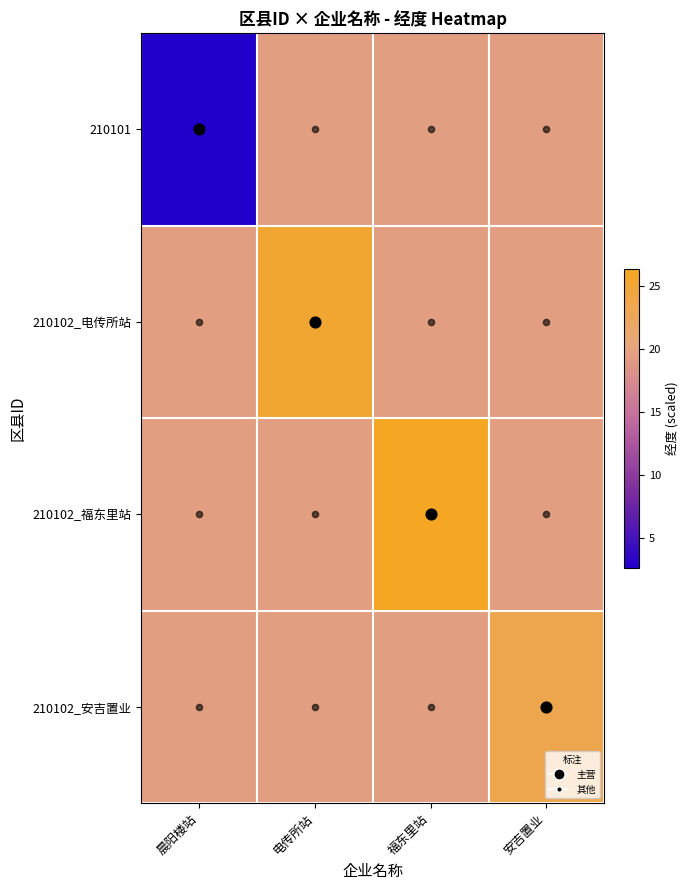

Which series has the largest range (max minus min)?

210101